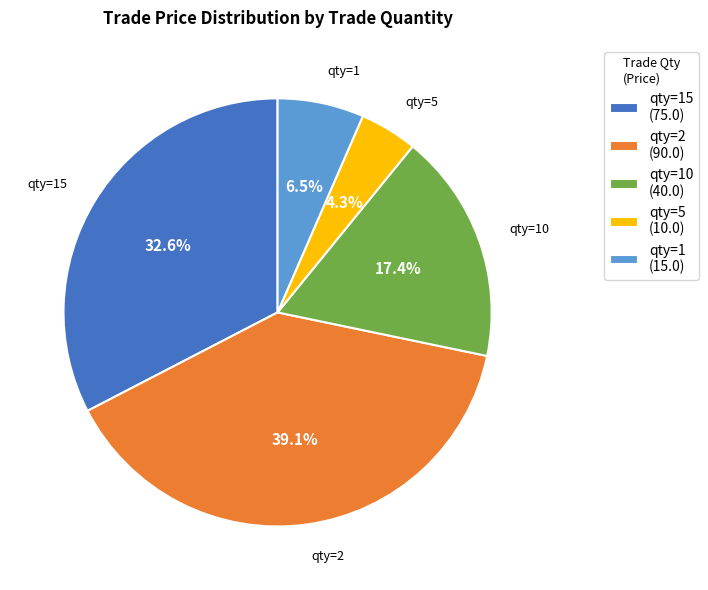

Between qty=10 (40.0) and qty=15 (75.0), which is larger?

qty=15 (75.0)